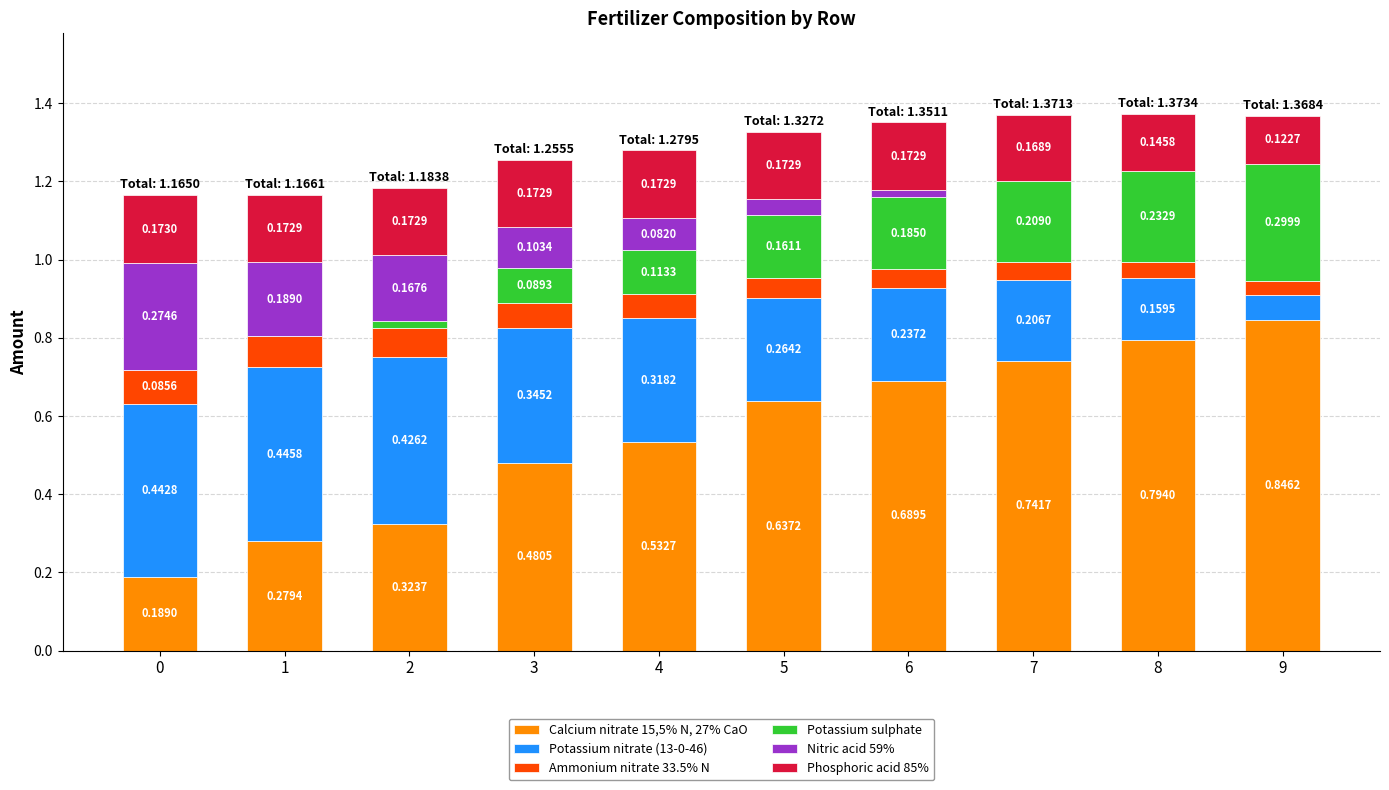

What is the total value across all series at 8?

1.4